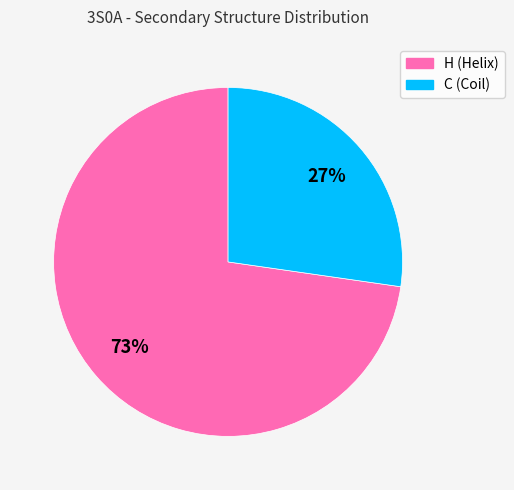

What is the smallest slice in the pie chart?

C